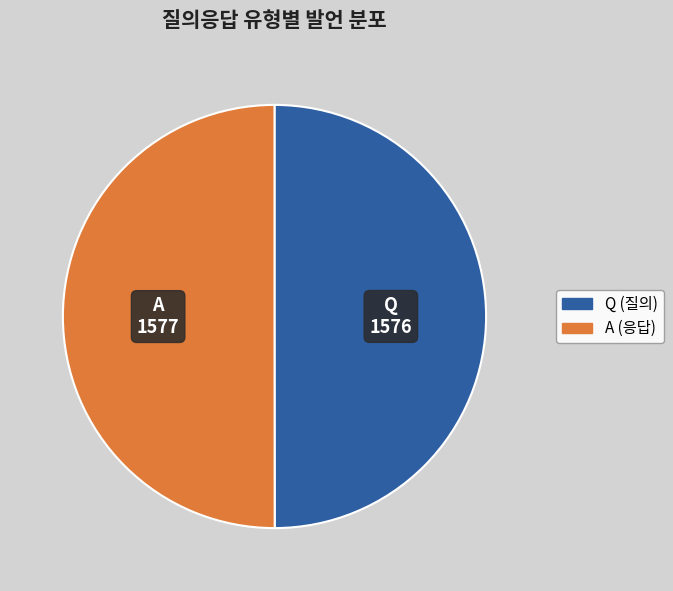

The A slice represents 38% of the pie. True or false?

False